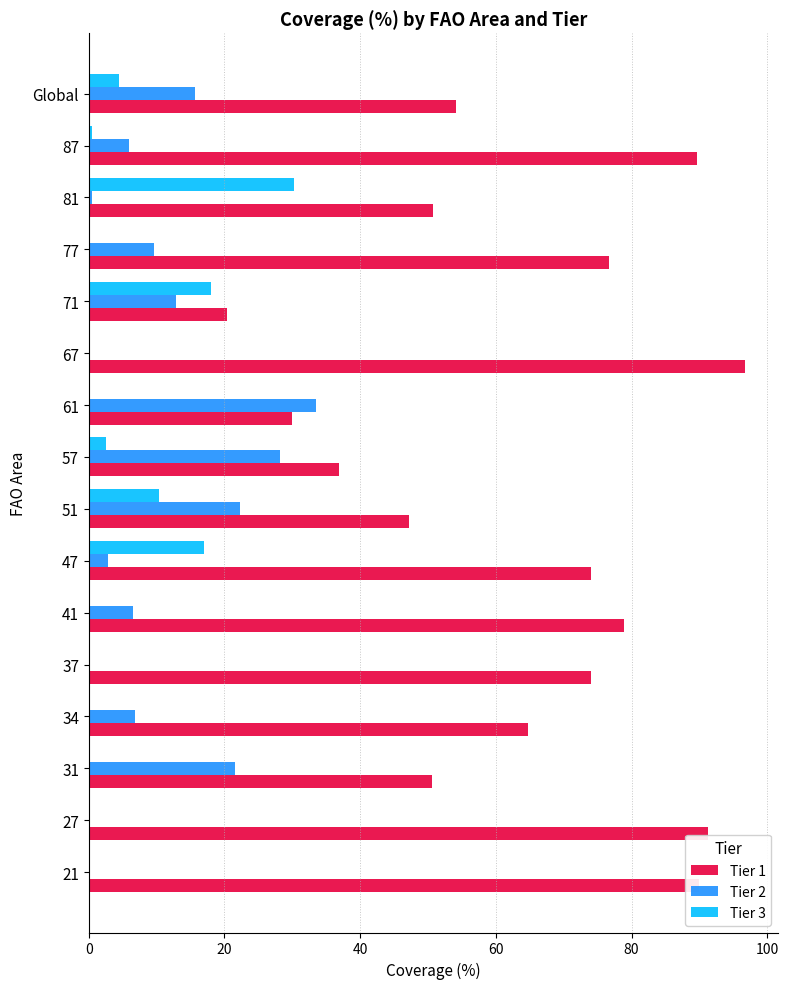

The Tier 3 series shows 3.7 at 71. True or false?

False